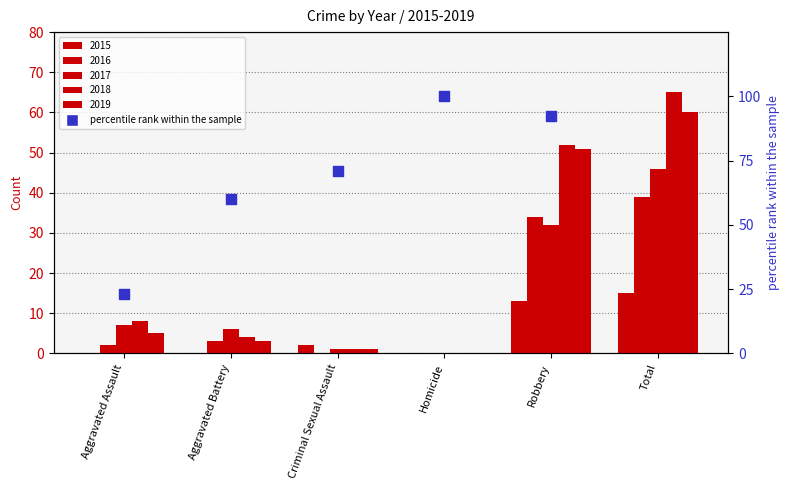

Which series has the largest total across all categories?

2018